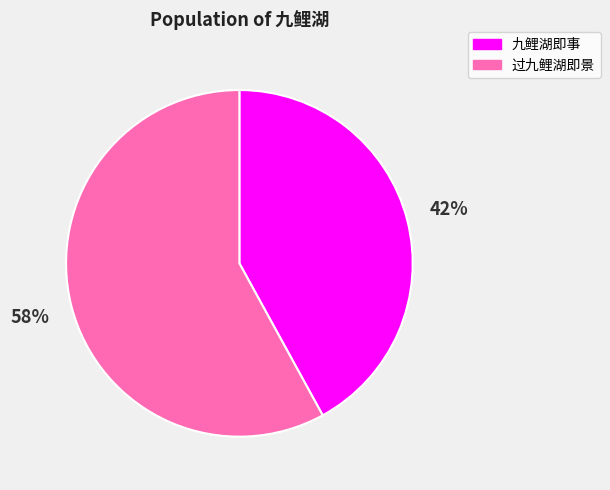

How many segments does this pie chart have?

2